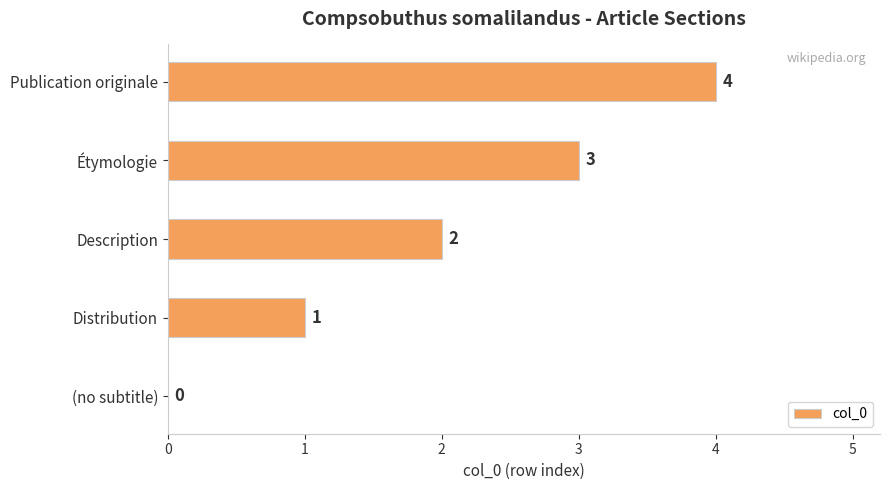

At which category does the chart reach its peak across all series?

Publication originale